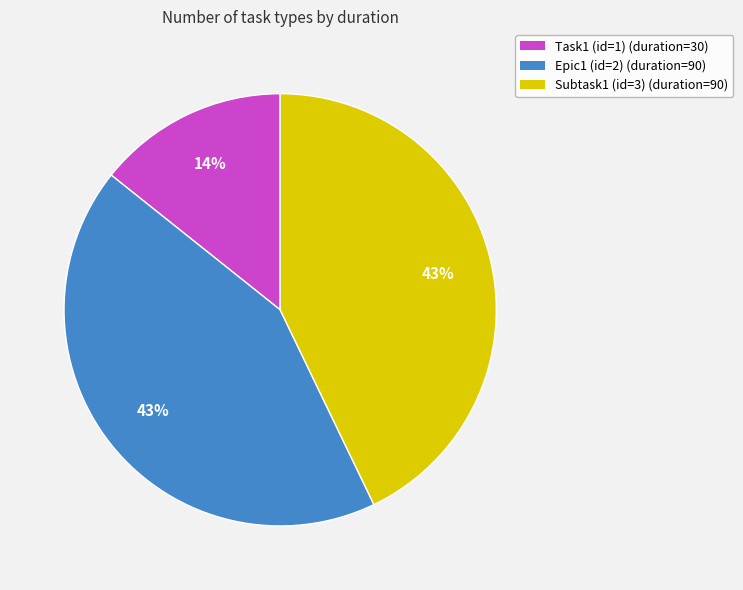

Is the sum of Task1 (id=1) and Subtask1 (id=3) greater than half?

Yes